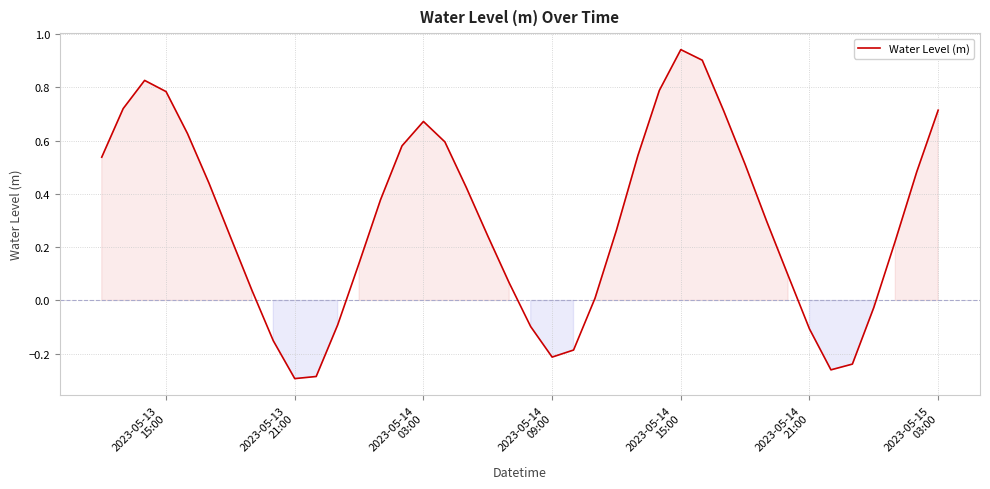

What is the difference between the second highest and second lowest values?

1.2